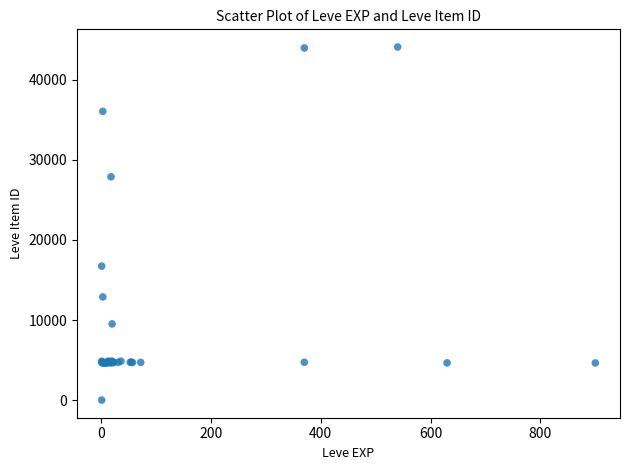

What Y value in the scatter plot is closest to 22050?

16734